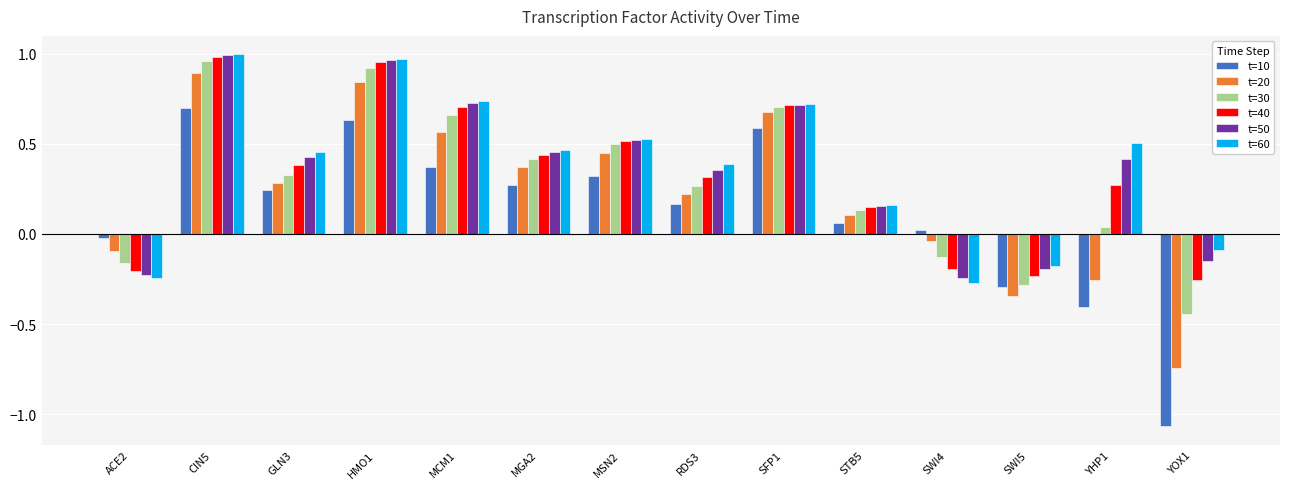

What is the difference between the maximum and minimum values in the t=60 series?

1.3